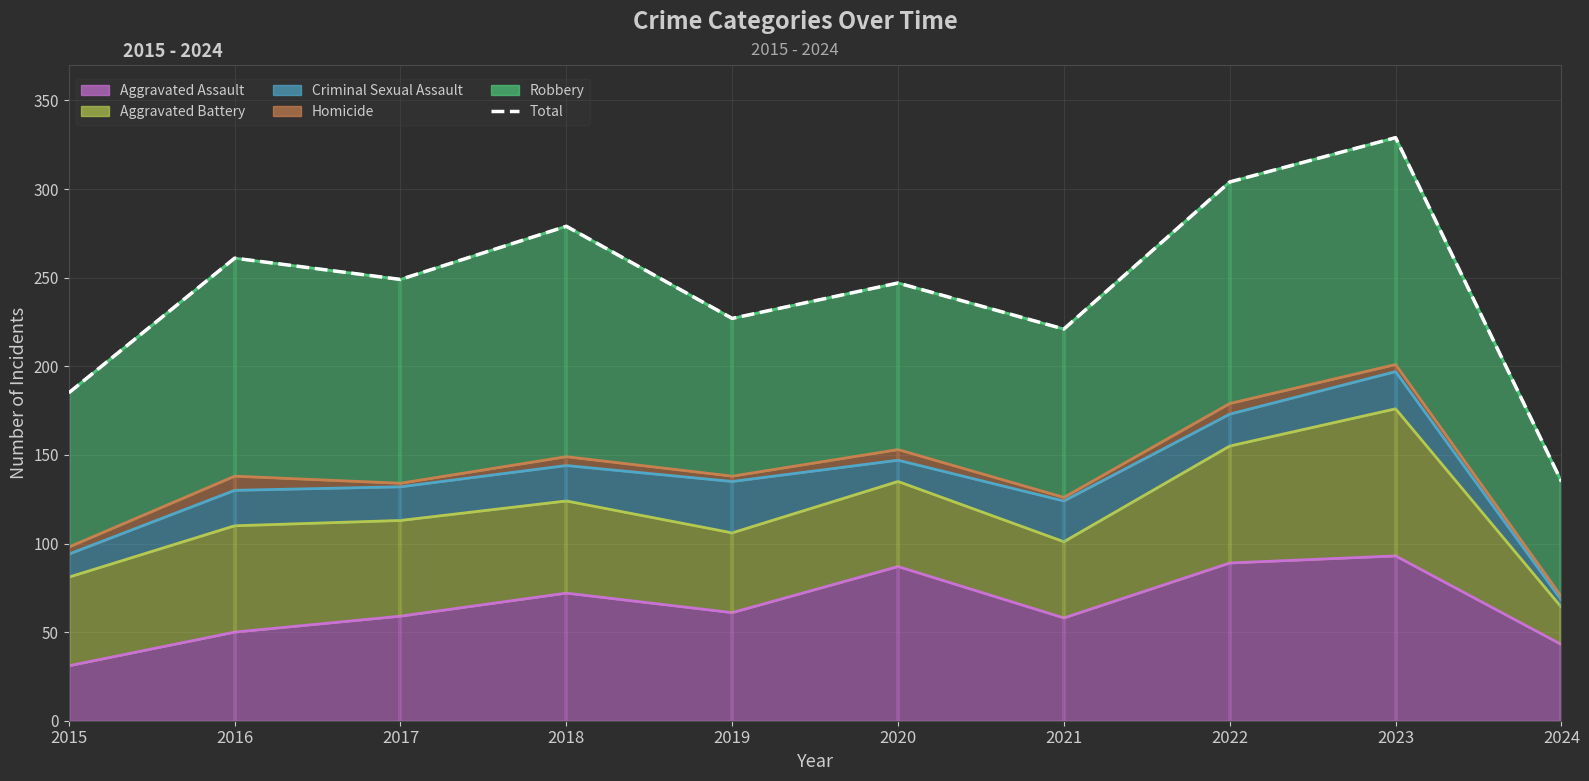

How many interior local peaks (higher than both neighbors) does the data have?

4